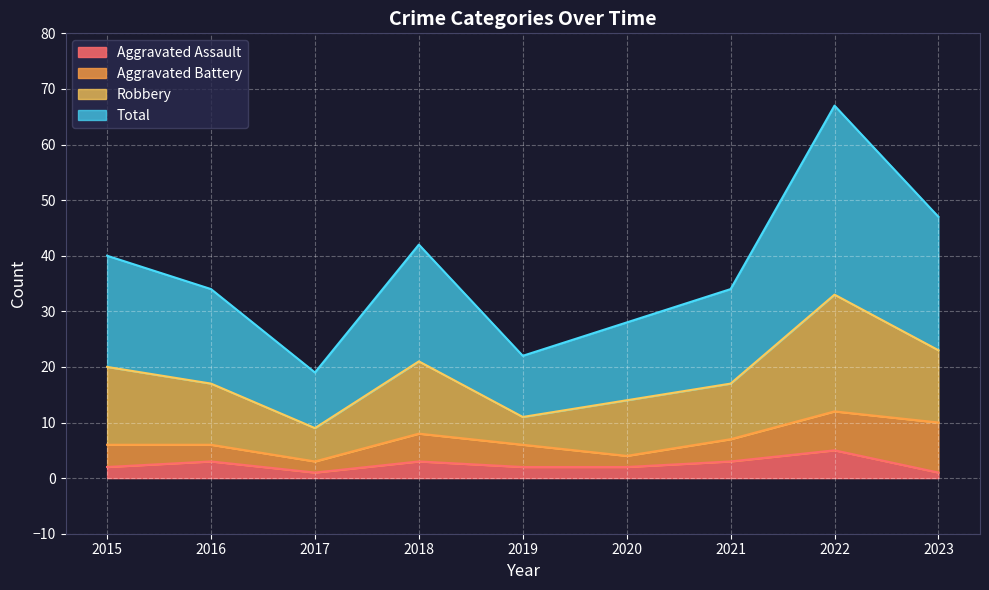

Where does the Aggravated Assault series first go above 2?

2016